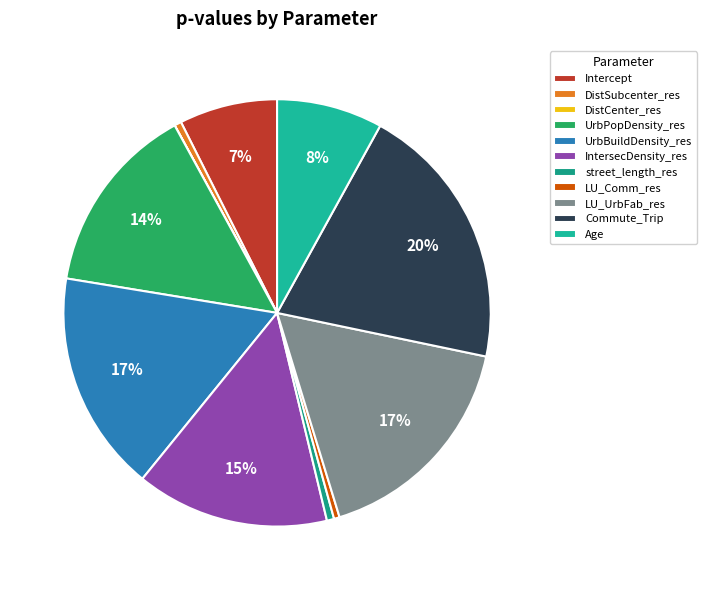

Which category has the biggest portion of the pie?

Commute_Trip